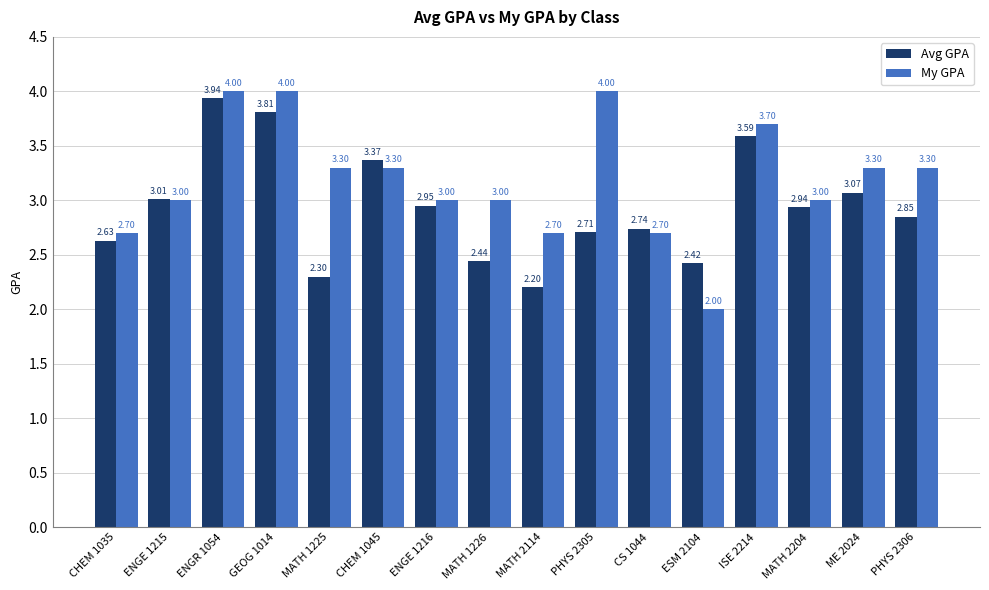

How many groups of bars are there?

16